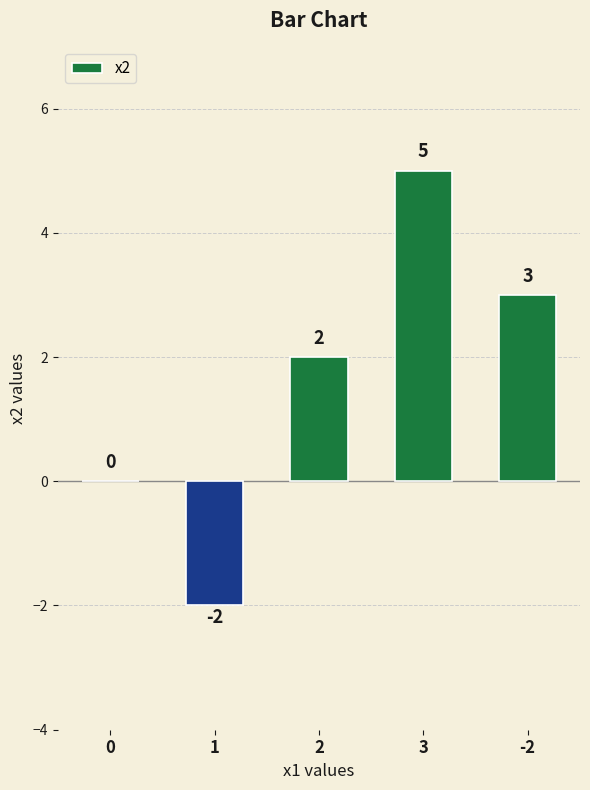

Is it true that the value at -2 is 3?

True